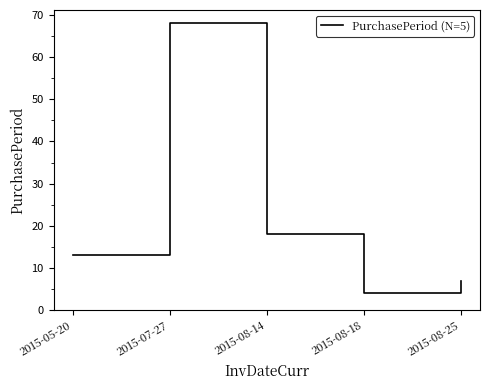

Is this an area chart (filled region under the line)?

No